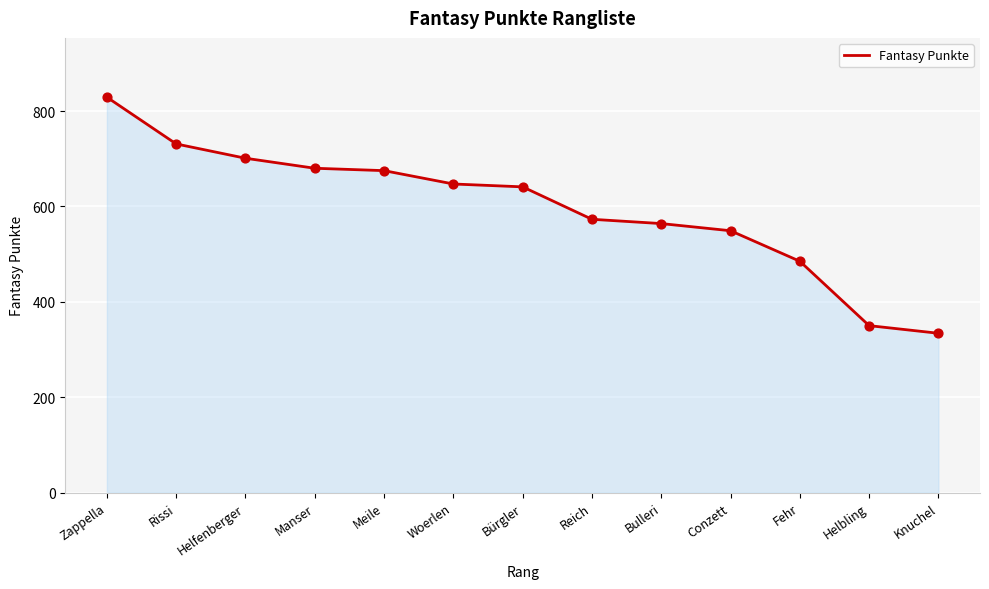

Between Bulleri and Woerlen, which is larger?

Woerlen